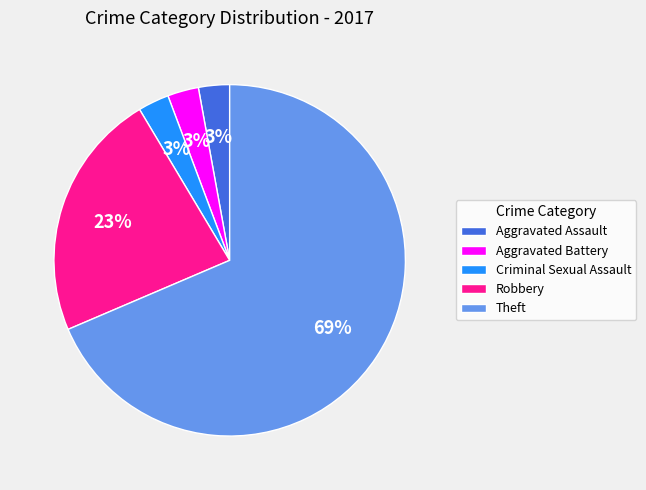

Count the number of slices in the pie.

5